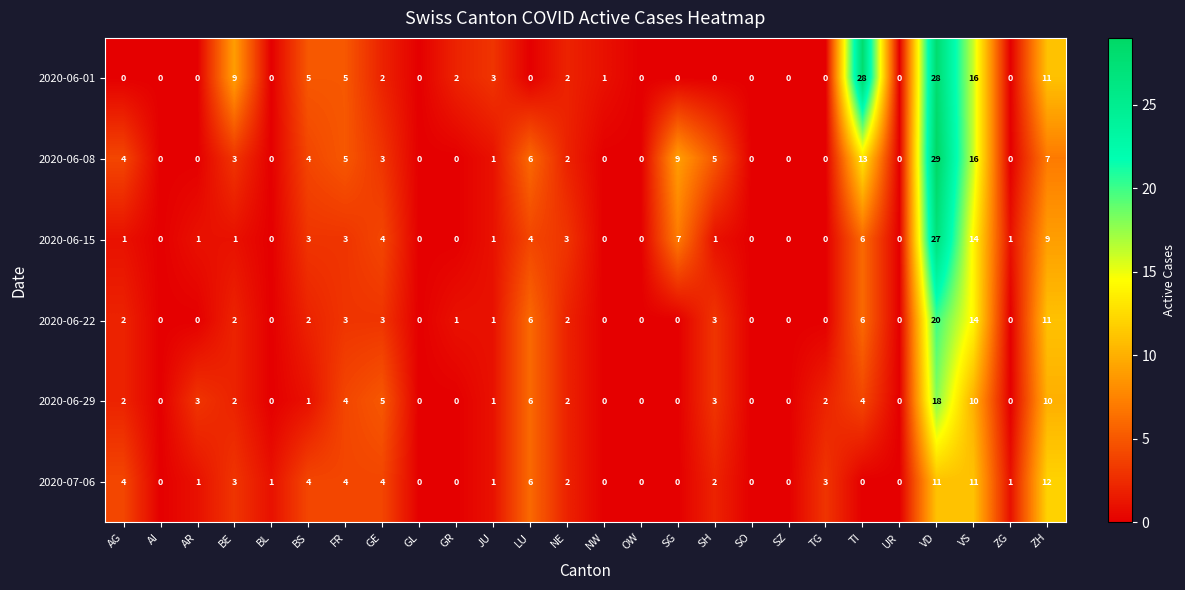

At which label does 2020-06-08 first exceed 2?

AG